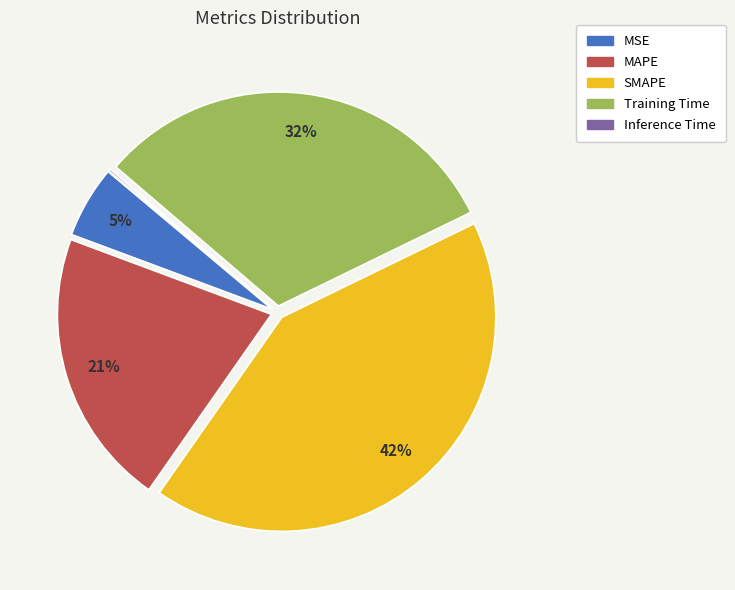

Is it true that MAPE is 15% of the pie?

False